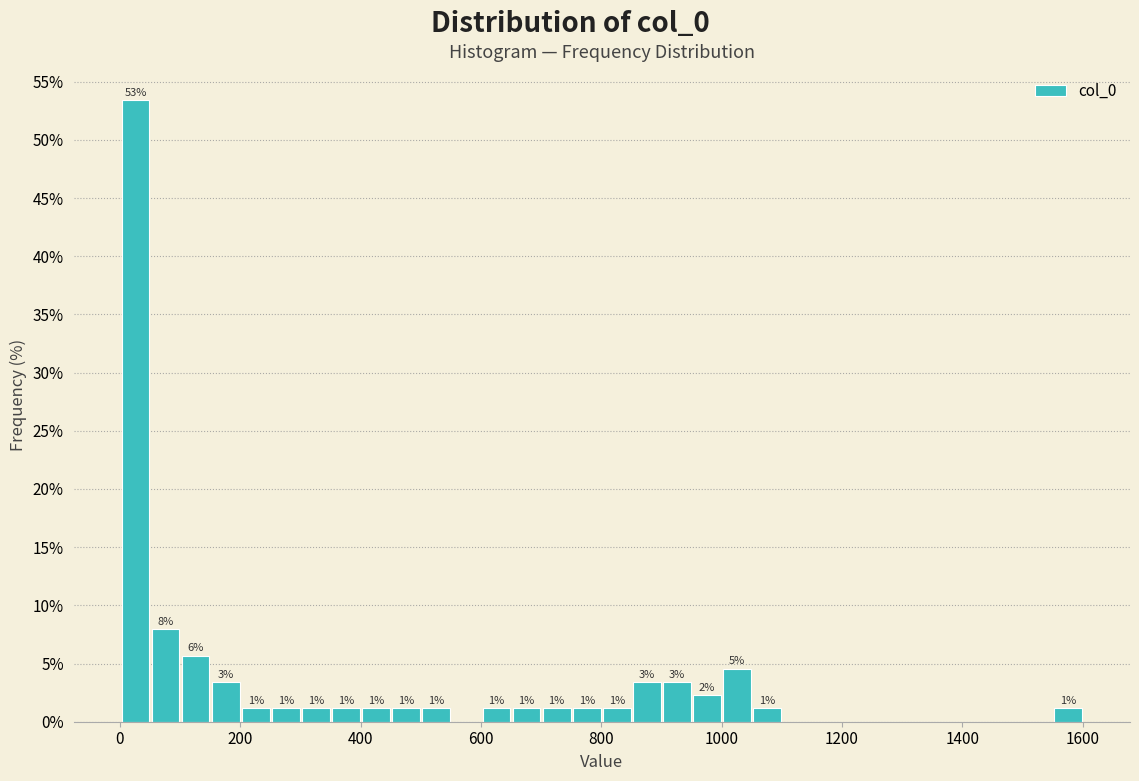

Read against the x-axis, roughly where is the centre of the tallest bar?

20